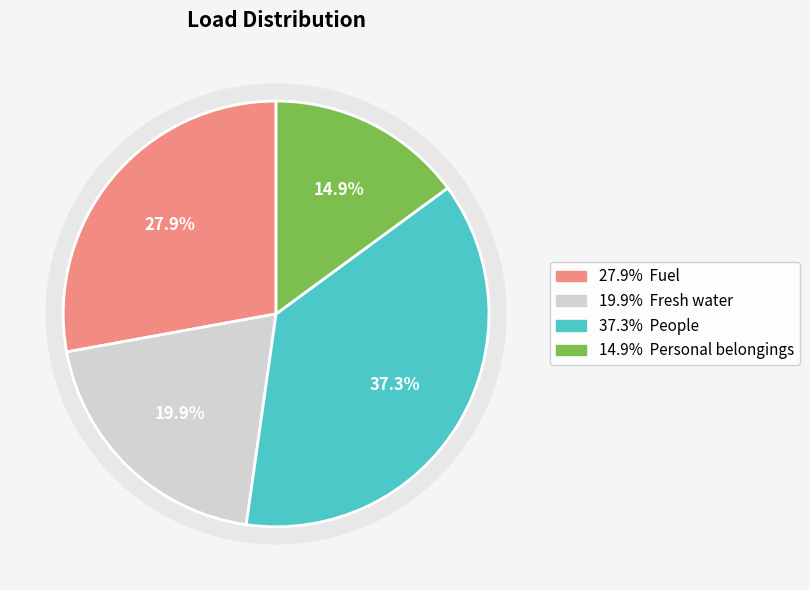

To the nearest percent, what percentage of the pie is Personal belongings?

15%